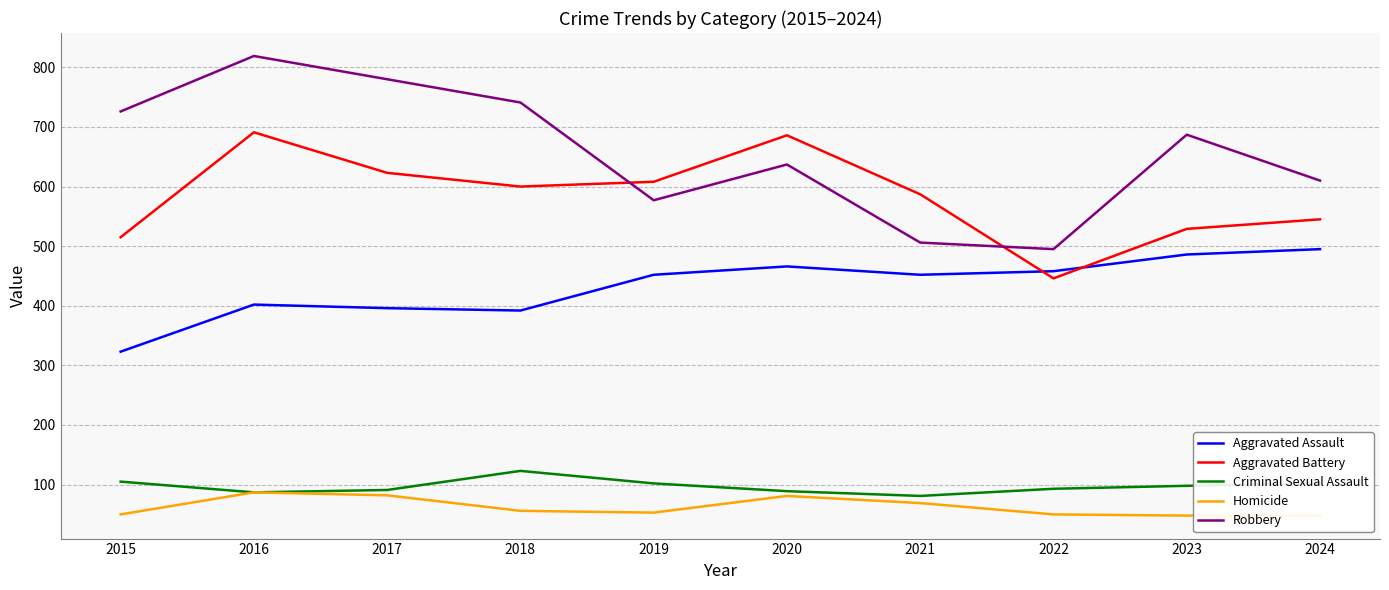

The value of Homicide at 2018 is 56. True or false?

True